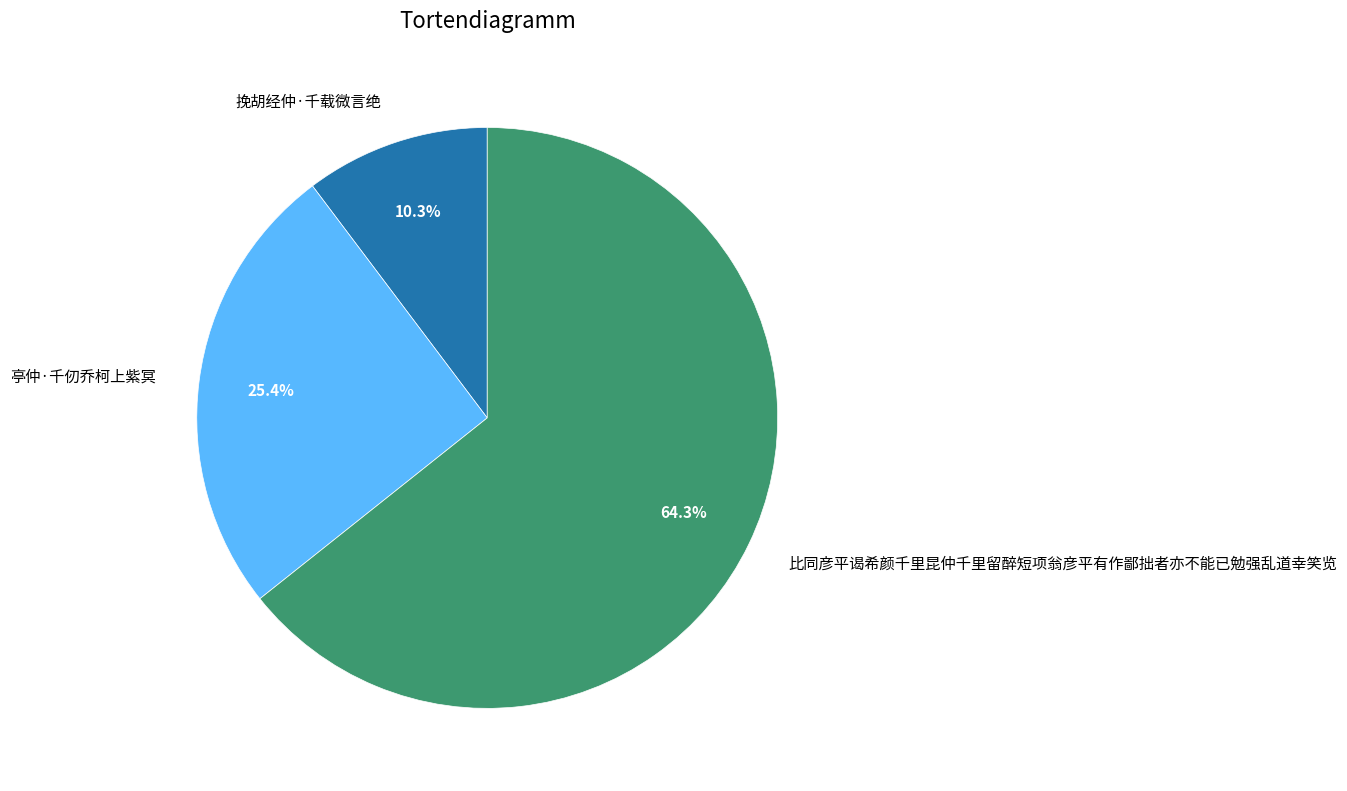

What is the total percentage of 比同彦平谒希颜千里昆仲千里留醉短项翁彦平有作鄙拙者亦不能已勉强乱道幸笑览 and 挽胡经仲·千载微言绝?

74.6%